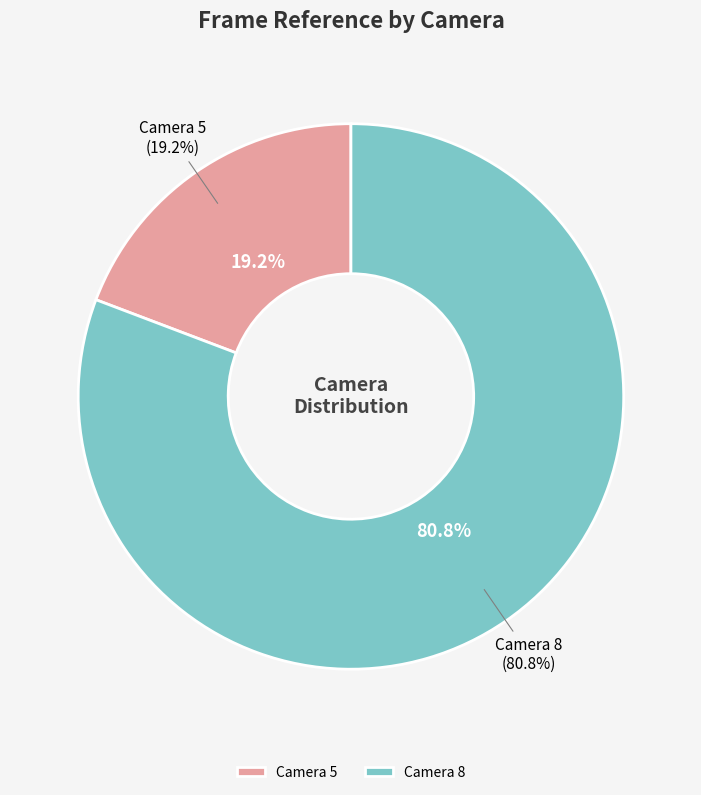

Rank the categories by value from highest to lowest.

Camera 8, Camera 5